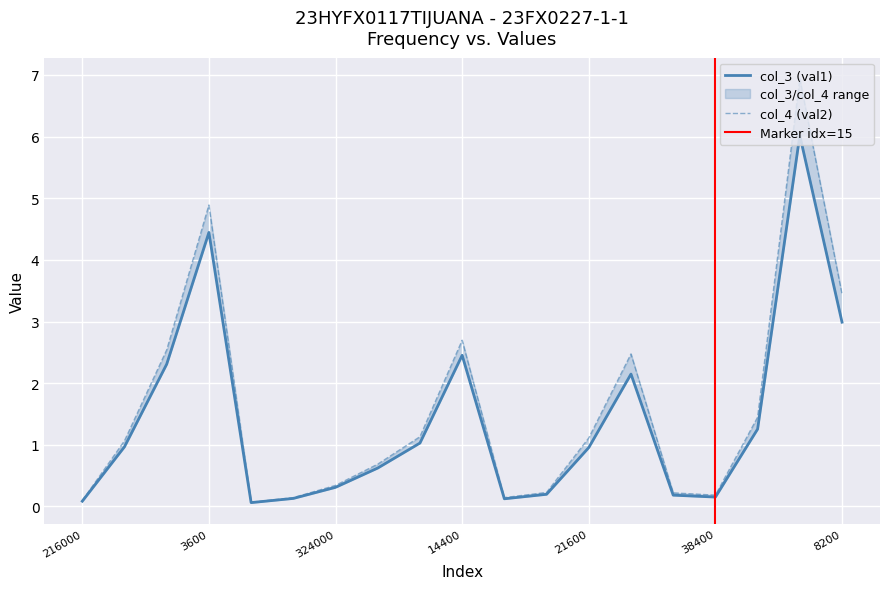

What position from the left is 14400?

10